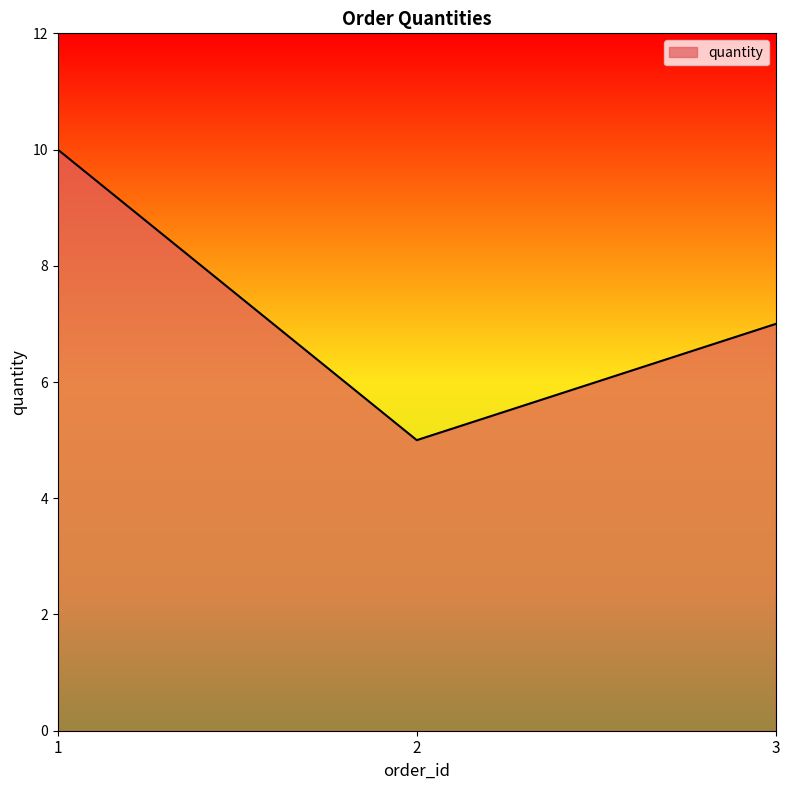

List the labels in order of value, smallest first.

2, 3, 1